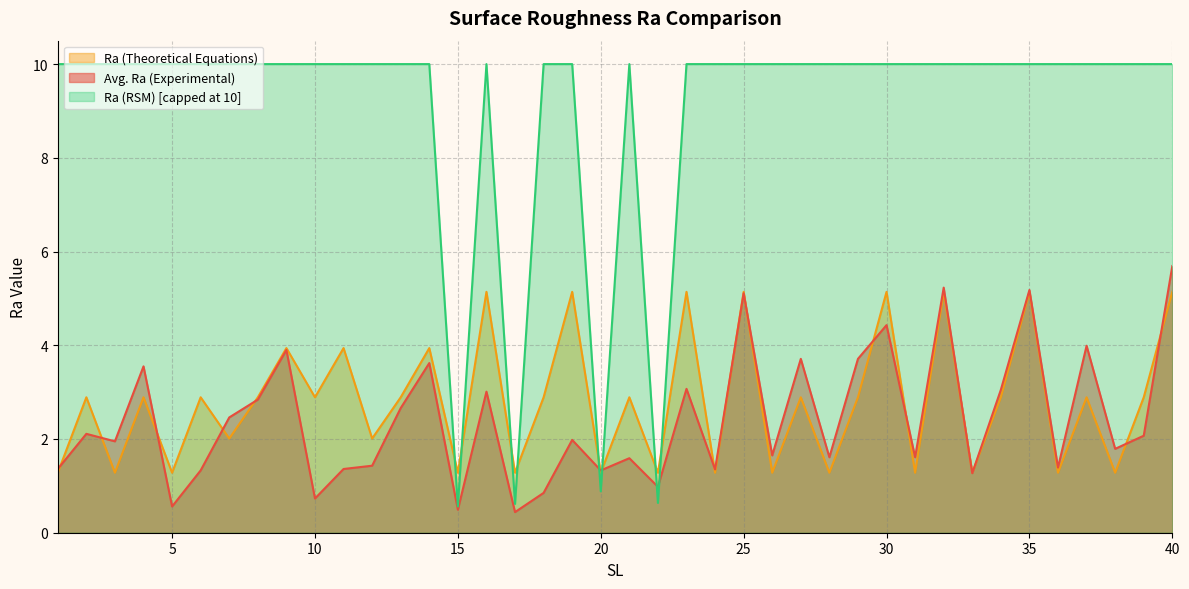

What is the sum of all Avg. Ra (Experimental) values?

96.4